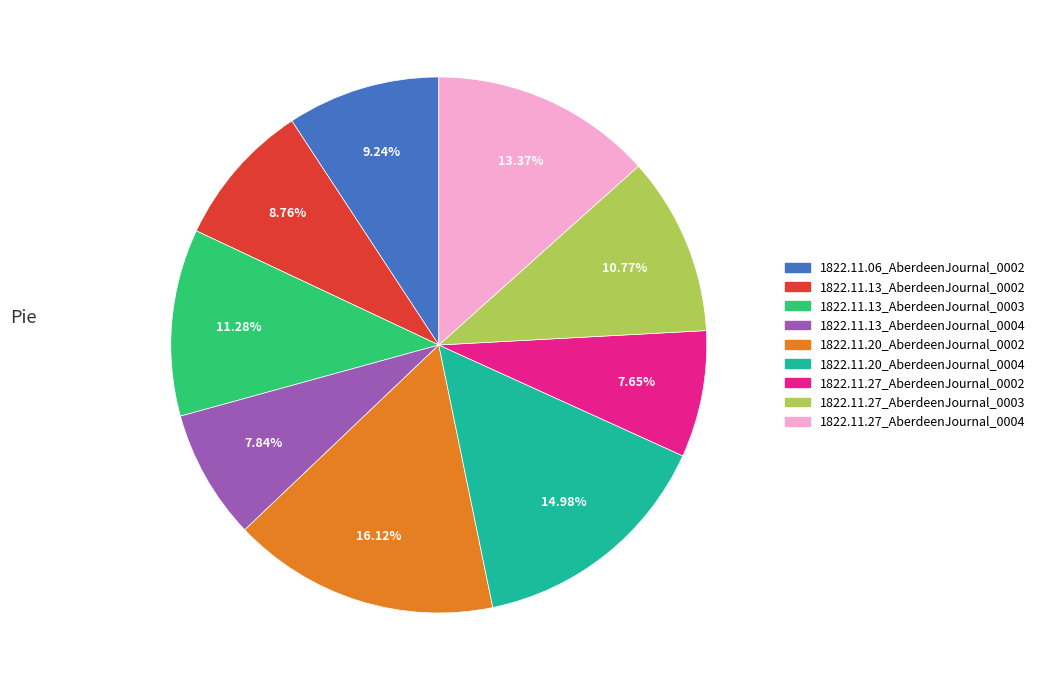

Which has a higher value, 1822.11.20_AberdeenJournal_0002 or 1822.11.13_AberdeenJournal_0002?

1822.11.20_AberdeenJournal_0002